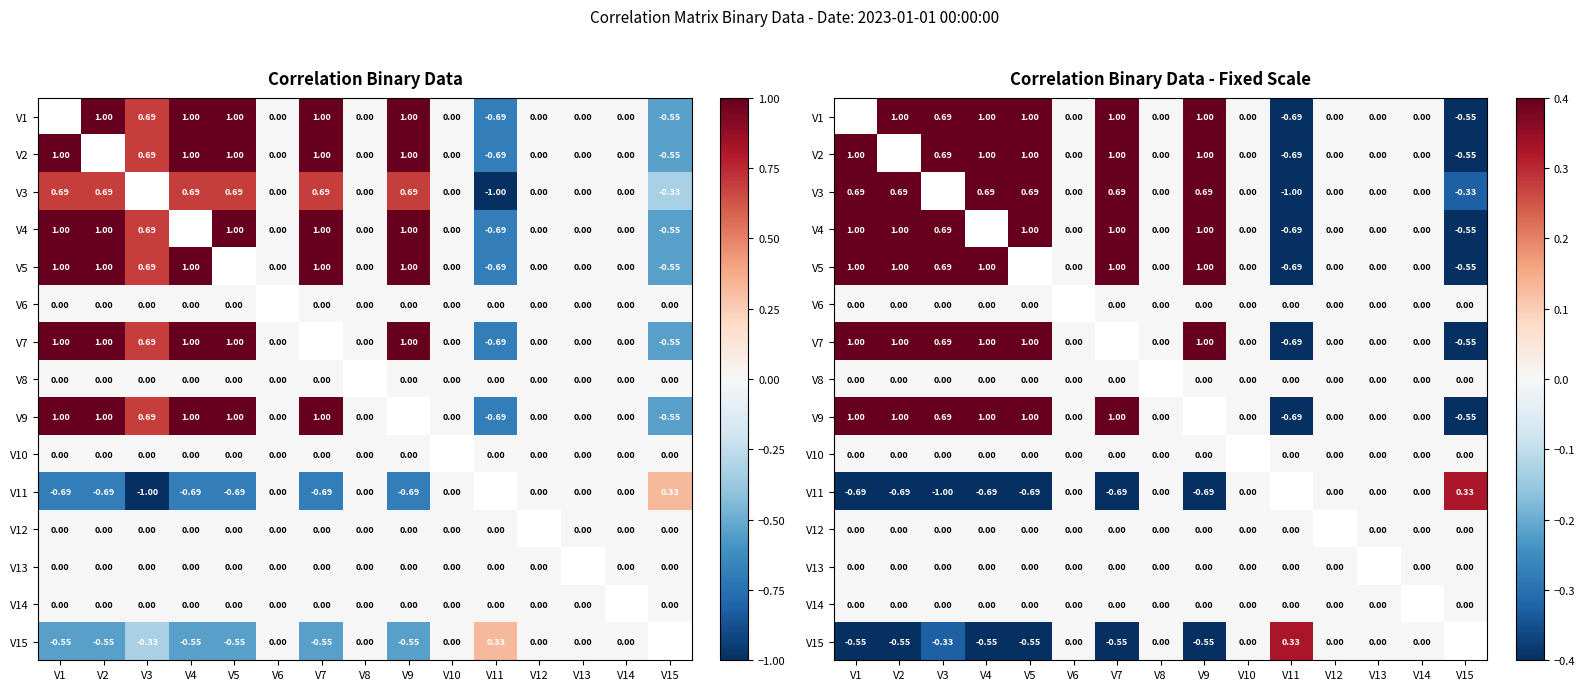

The value of V12 at V3 is 0.0. True or false?

True